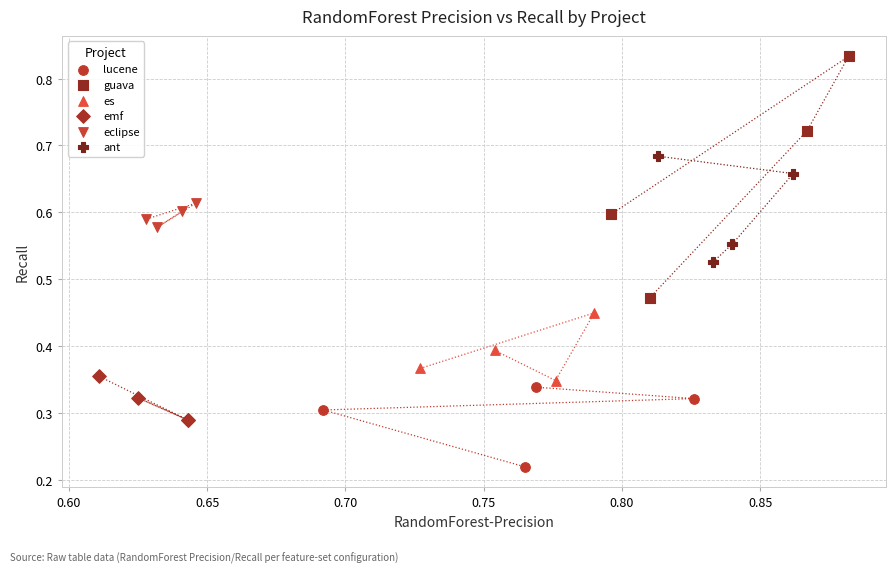

Which series has the widest spread of Y values?

guava